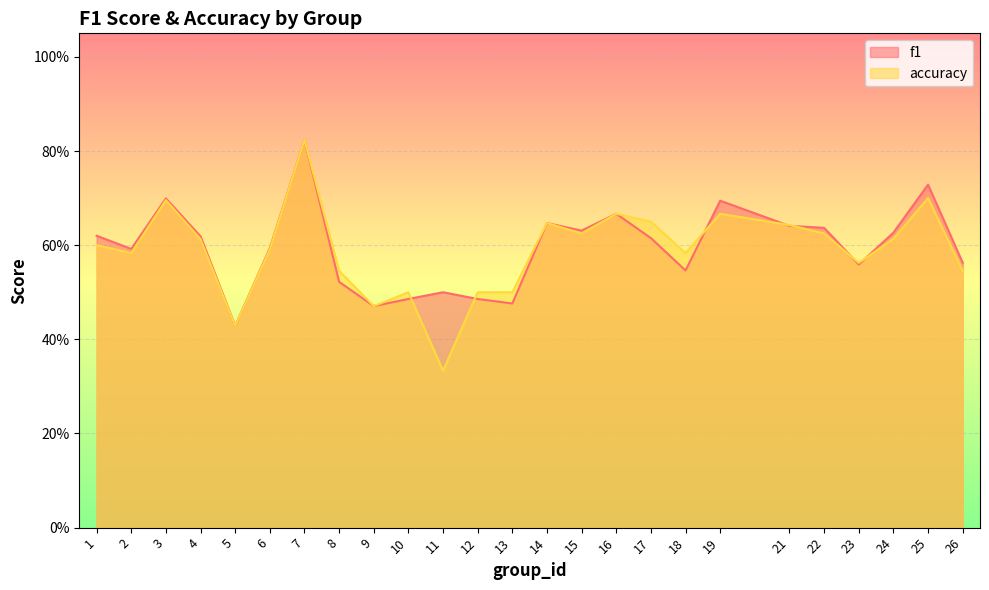

List the labels in order of accuracy value, largest first.

7, 25, 3, 16, 19, 17, 14, 21, 15, 22, 24, 4, 1, 6, 2, 18, 23, 8, 26, 10, 12, 13, 9, 5, 11